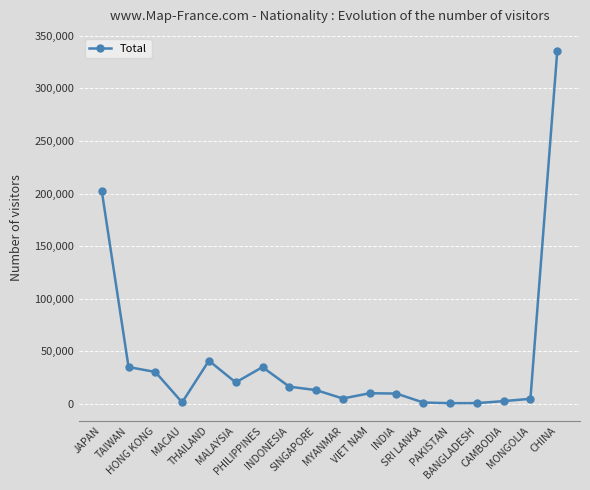

Does the chart display data point markers on the line(s)?

Yes